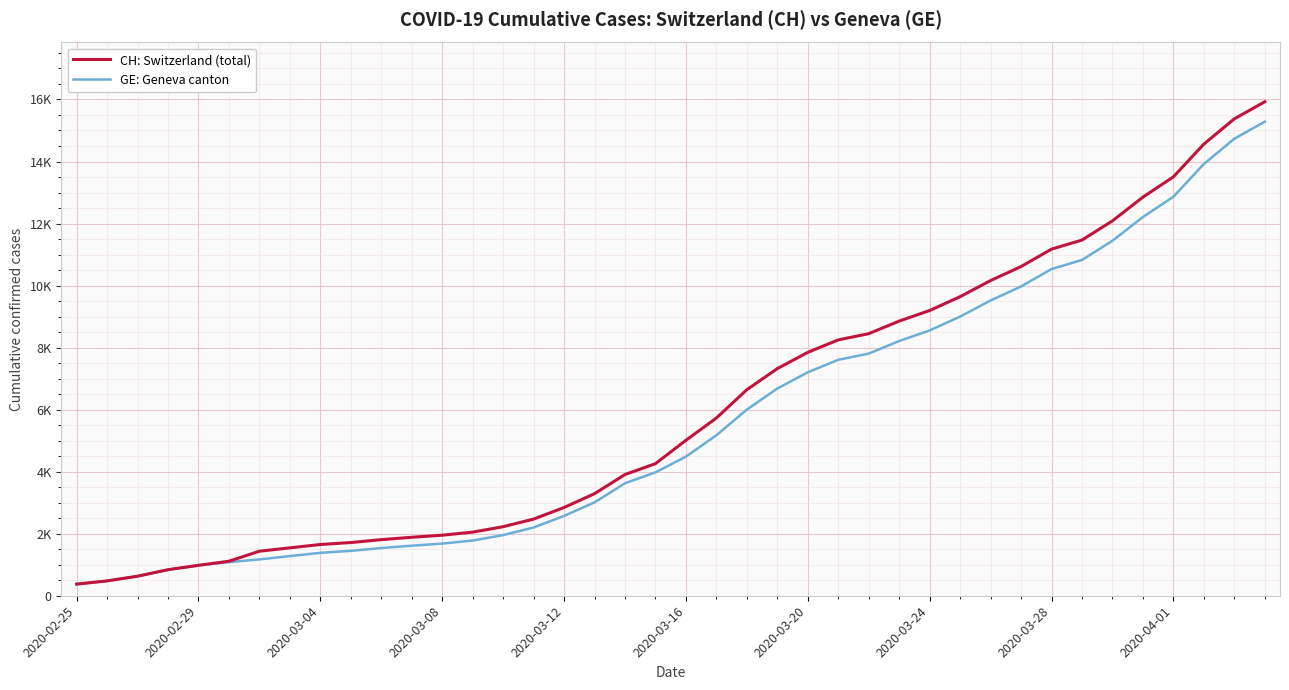

Does the chart display data point markers on the line(s)?

No